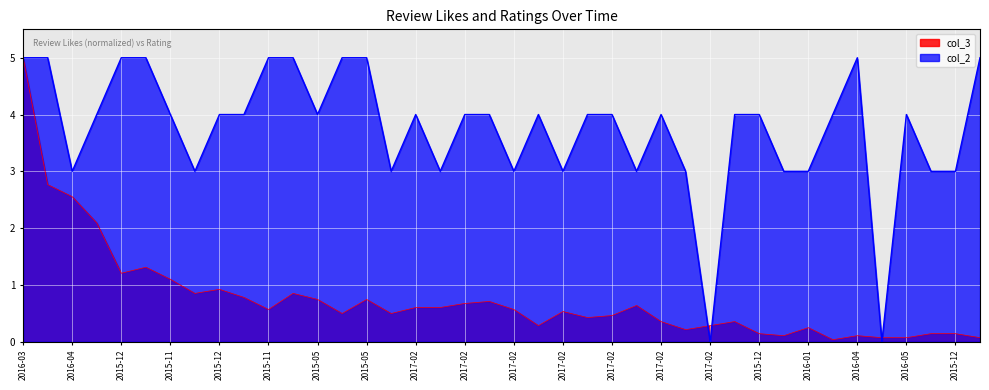

Reading left to right, what are all the values shown in this chart?

col_3: 5.0	2.8	2.6	2.1	1.2	1.3	1.1	0.9	0.9	0.8	0.6	0.9	0.7	0.5	0.7	0.5	0.6	0.6	0.7	0.7	0.6	0.3	0.5	0.4	0.5	0.6	0.4	0.2	0.3	0.4	0.1	0.1	0.2	0.0	0.1	0.1	0.1	0.1	0.1	0.1
col_2: 5.0	5.0	3.0	4.0	5.0	5.0	4.0	3.0	4.0	4.0	5.0	5.0	4.0	5.0	5.0	3.0	4.0	3.0	4.0	4.0	3.0	4.0	3.0	4.0	4.0	3.0	4.0	3.0	0.0	4.0	4.0	3.0	3.0	4.0	5.0	0.0	4.0	3.0	3.0	5.0